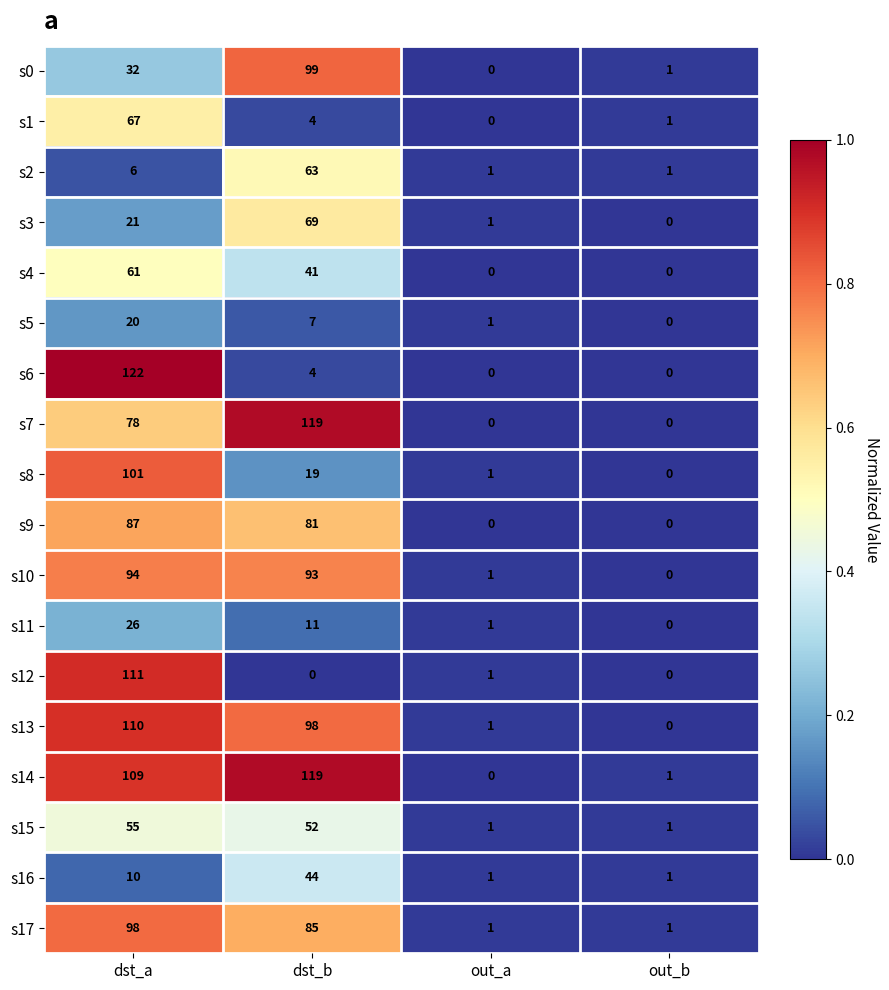

Rank the series at dst_a from lowest to highest value.

s2, s16, s5, s3, s11, s0, s15, s4, s1, s7, s9, s10, s17, s8, s14, s13, s12, s6